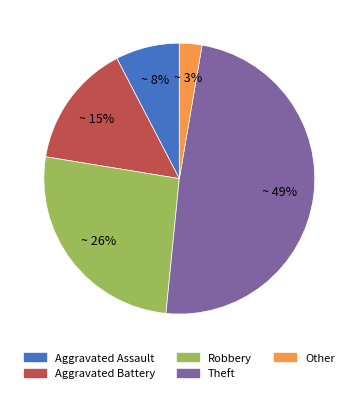

Rank the categories by value from lowest to highest.

Other, Aggravated Assault, Aggravated Battery, Robbery, Theft